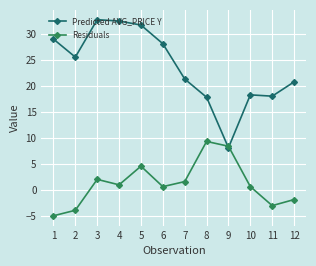

How many interior local valleys does the Residuals series have?

3